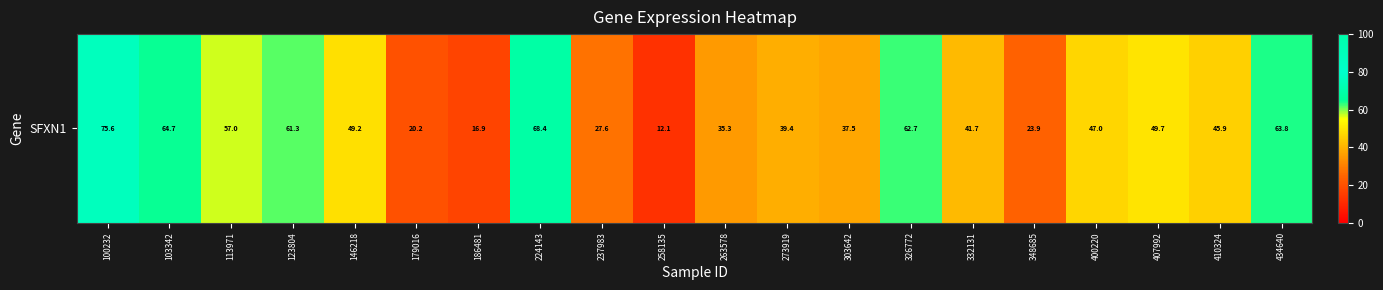

Reading right to left, extract all data points from this chart.

63.8	45.9	49.7	47.0	23.9	41.7	62.7	37.5	39.4	35.3	12.1	27.6	68.4	16.9	20.2	49.2	61.3	57.0	64.7	75.6